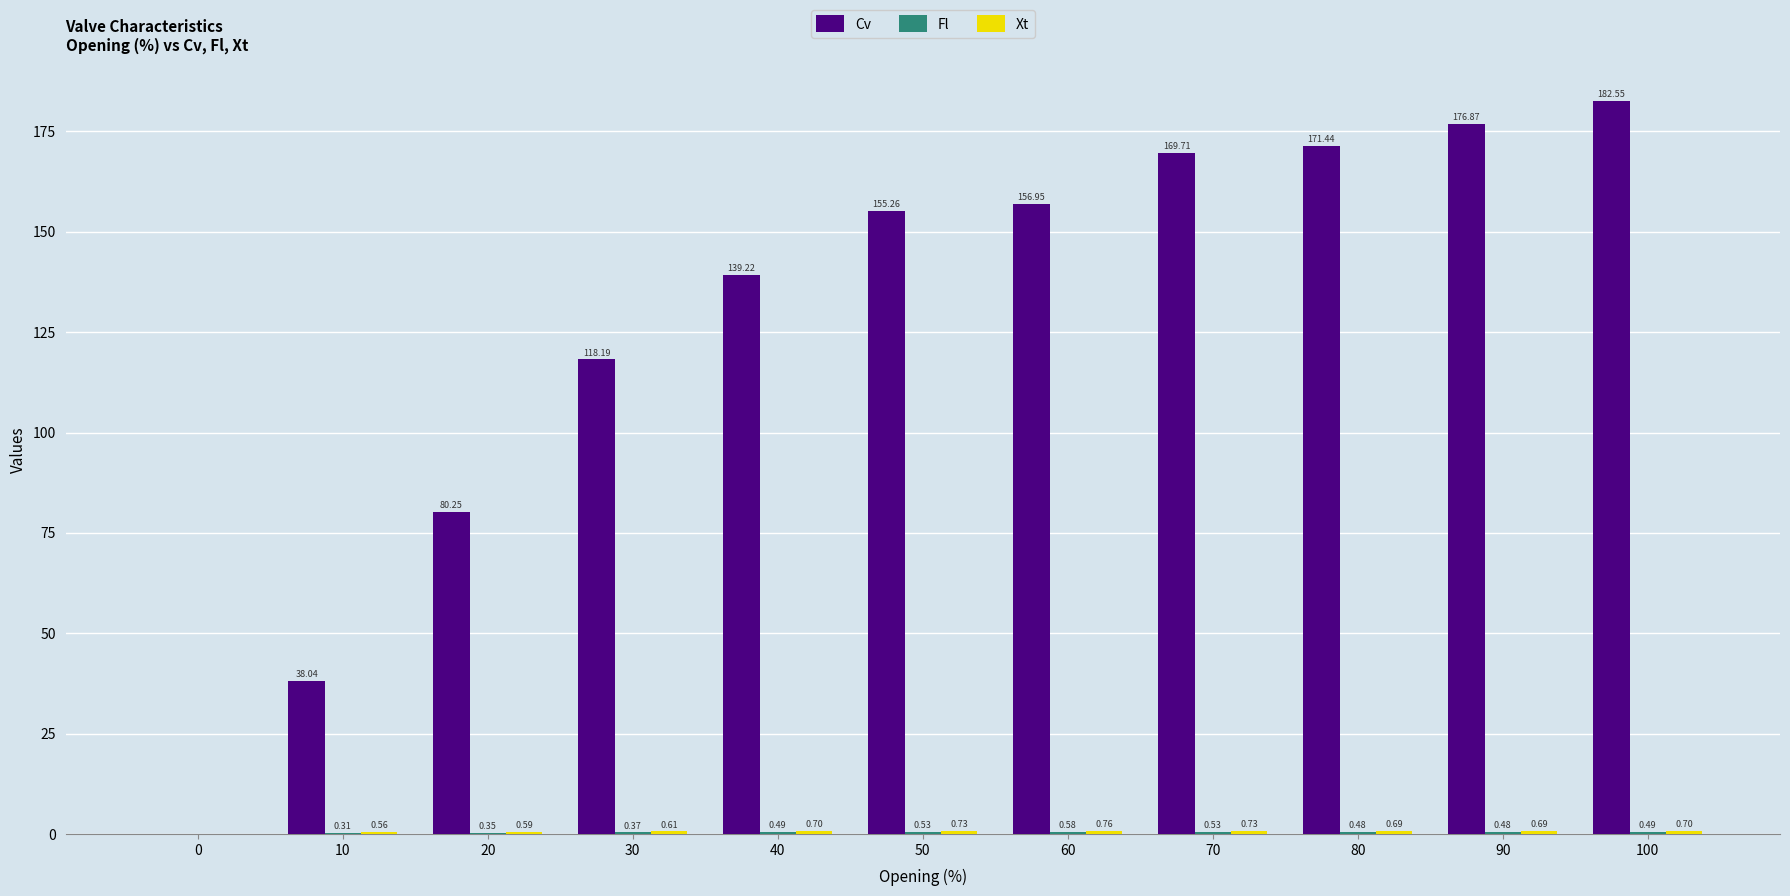

How many distinct data groups are displayed?

3